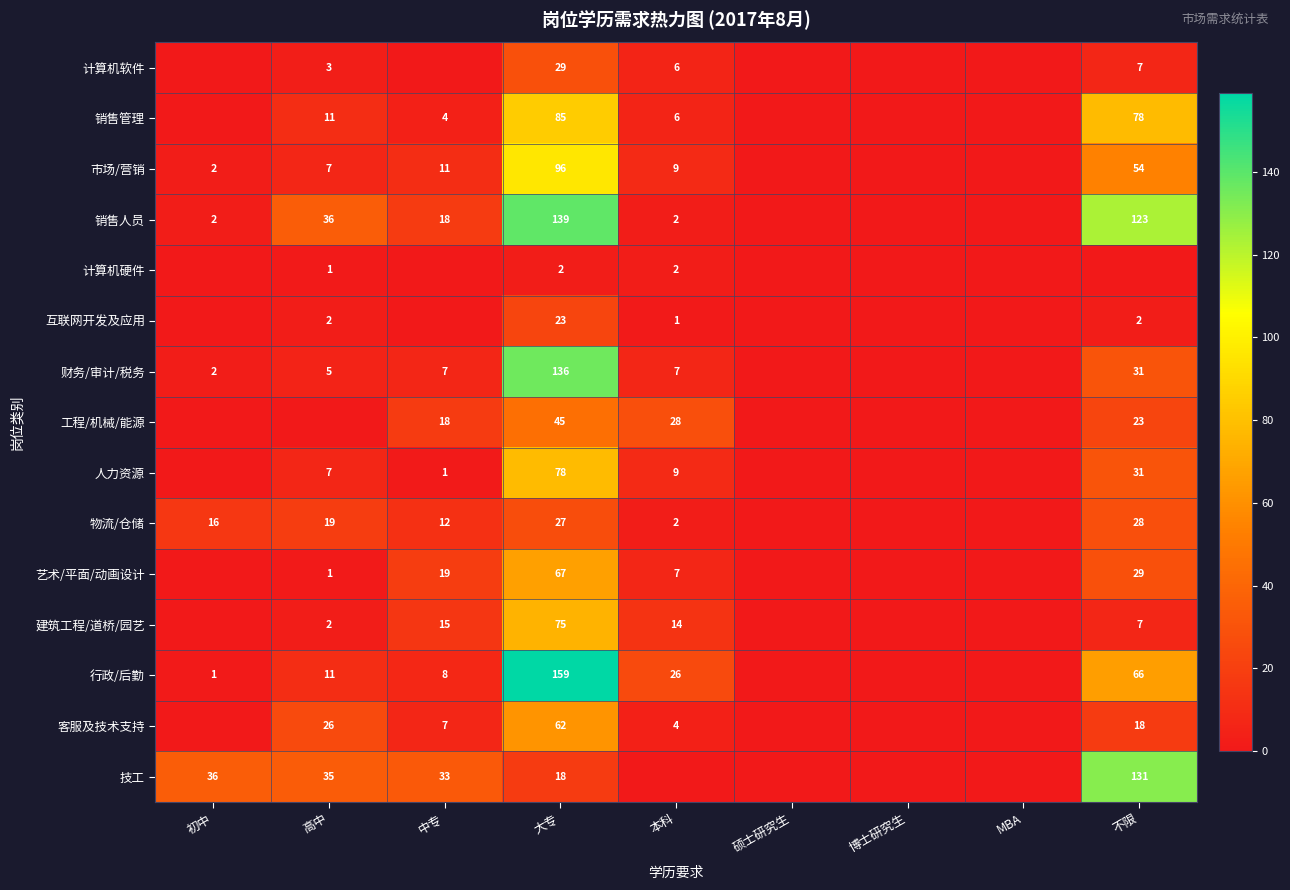

What is the sum of the 物流/仓储 values at 高中 and 大专?

46